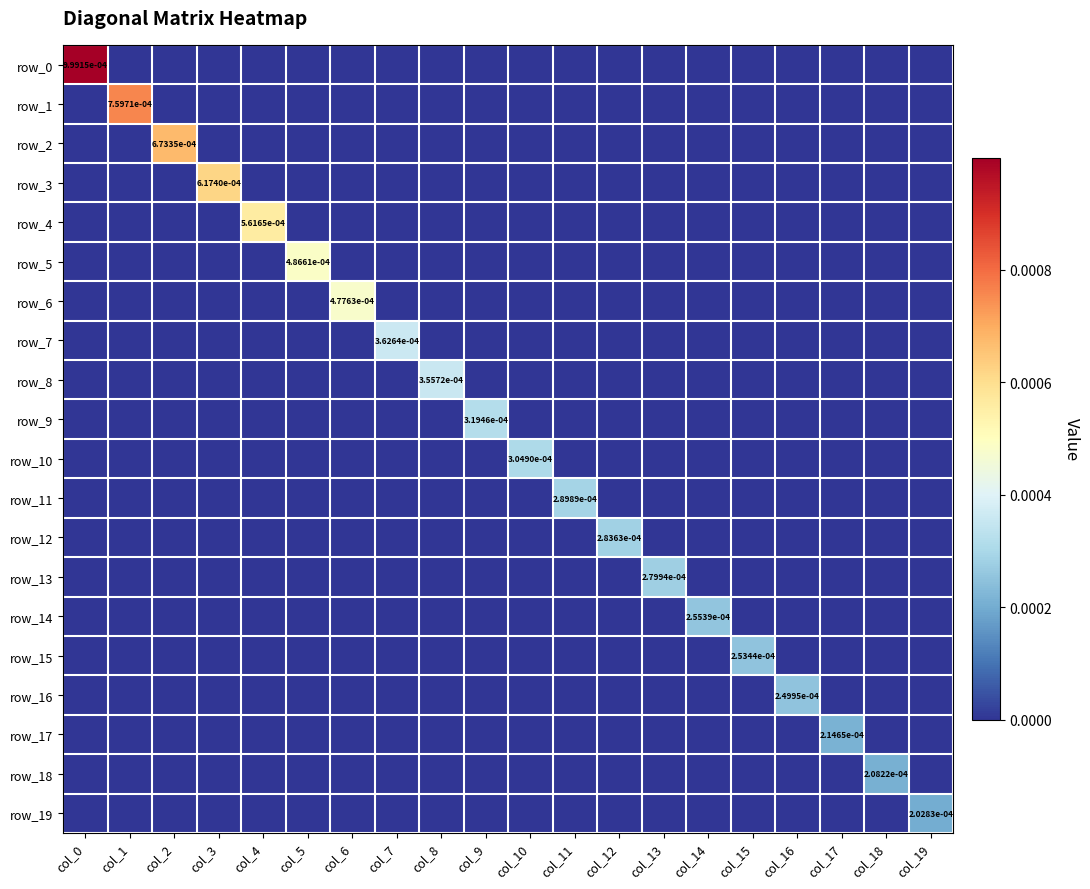

List the labels in order of row_3 value, smallest first.

col_0, col_1, col_2, col_4, col_5, col_6, col_7, col_8, col_9, col_10, col_11, col_12, col_13, col_14, col_15, col_16, col_17, col_18, col_19, col_3